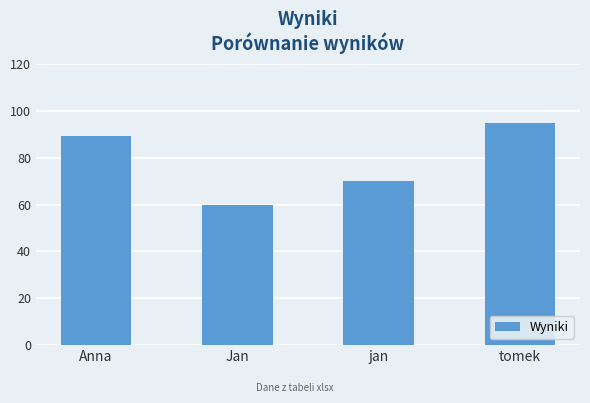

What is the smallest value displayed?

60.0